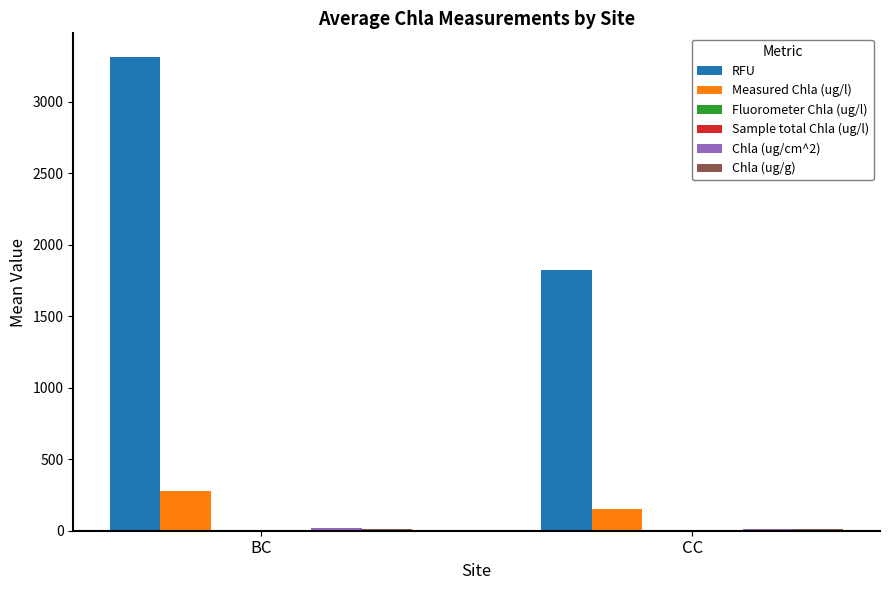

Which series changed the most between BC and CC?

RFU